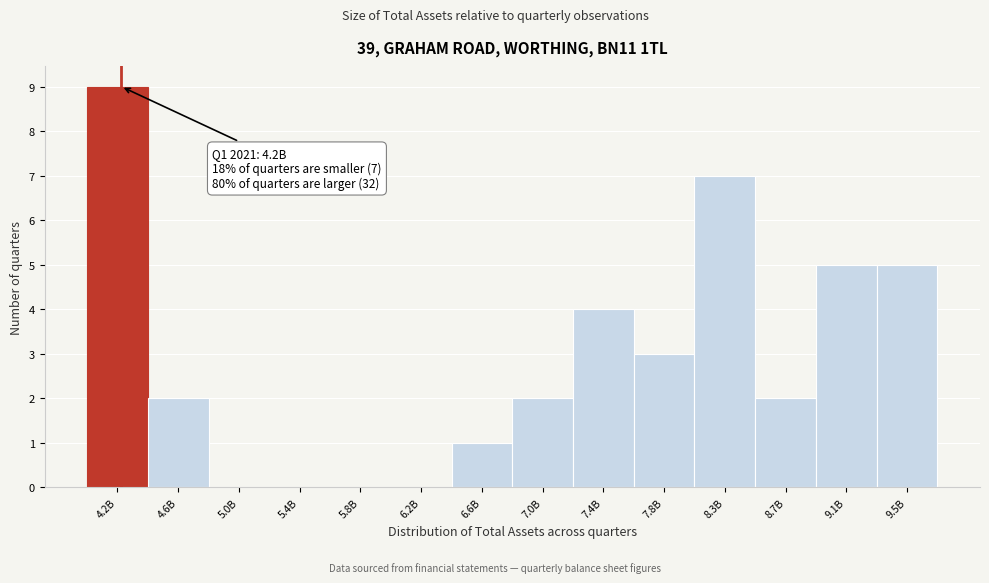

Reading left to right, what are all the values shown in this chart?

4.2B=9	4.6B=2	5.0B=0	5.4B=0	5.8B=0	6.2B=0	6.6B=1	7.0B=2	7.4B=4	7.8B=3	8.3B=7	8.7B=2	9.1B=5	9.5B=5